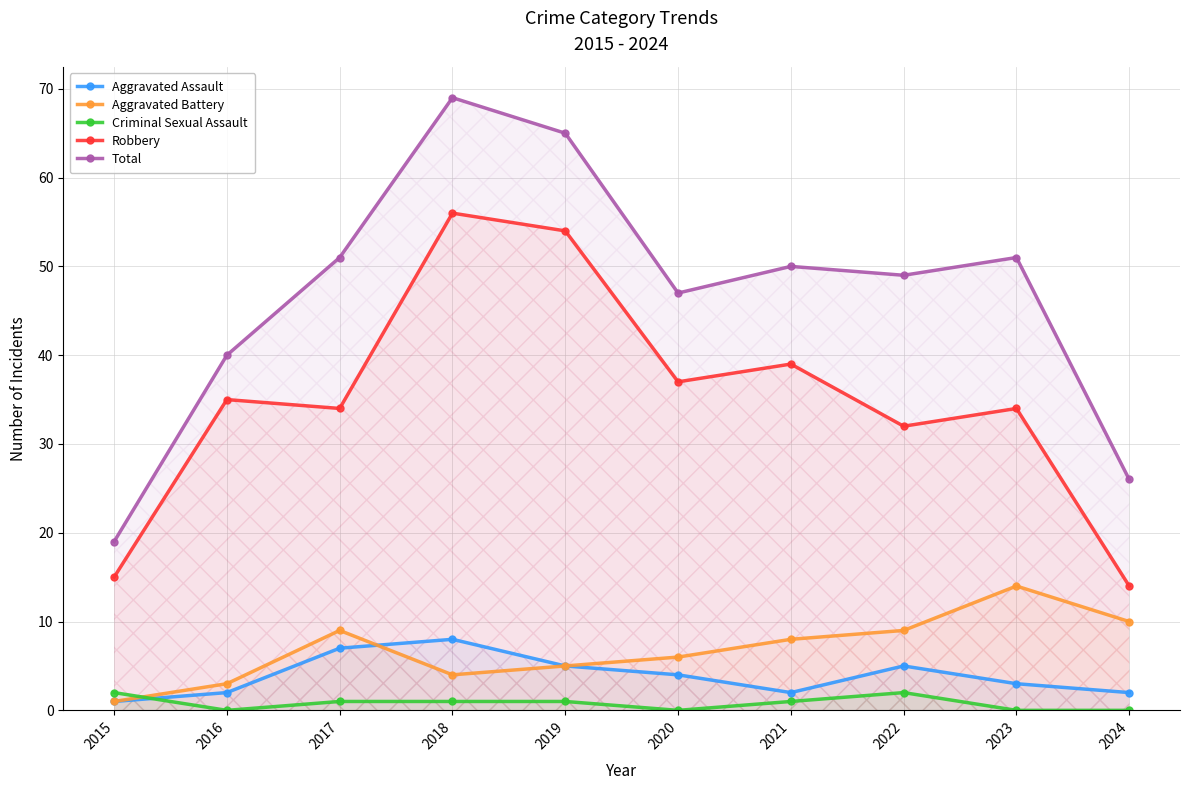

Which series changed the most between 2019 and 2023?

Robbery